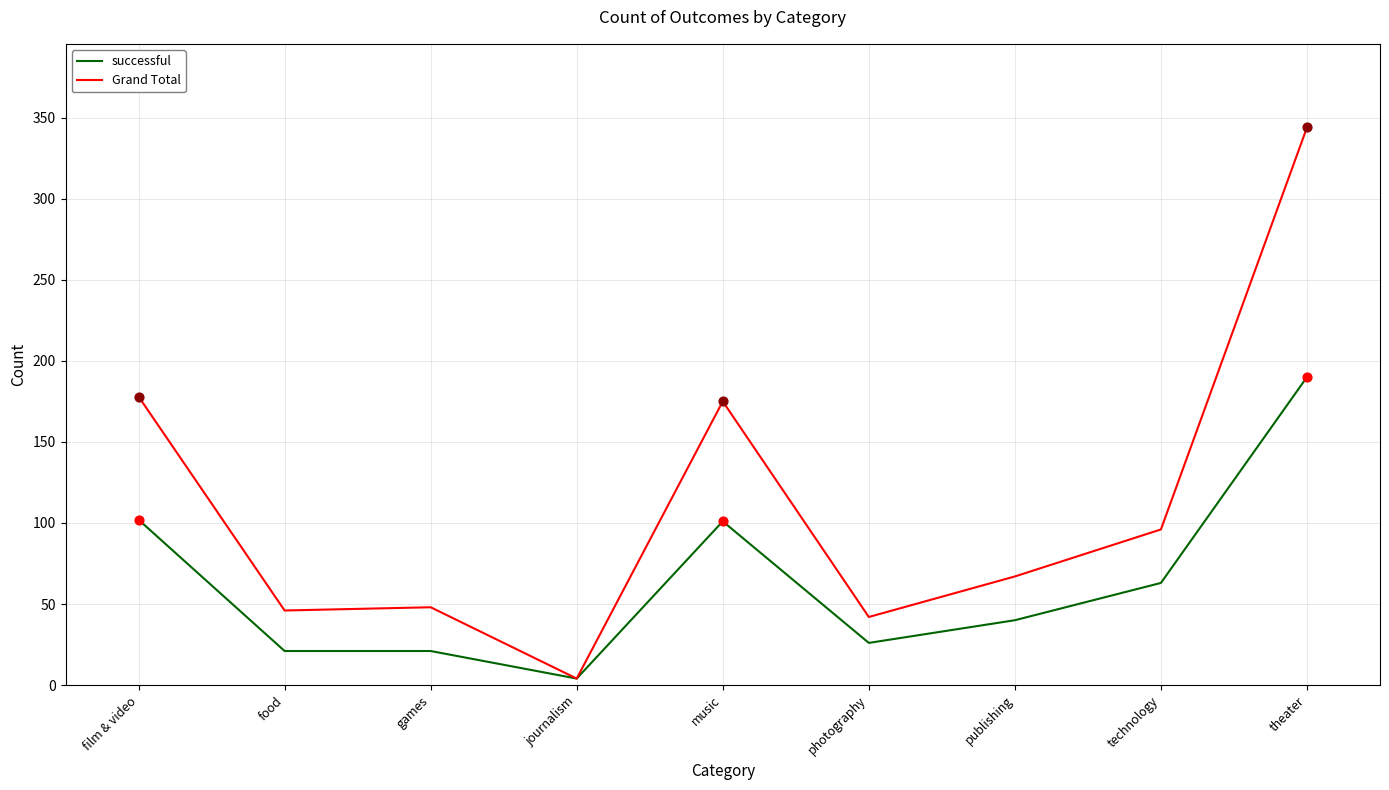

At how many categories does at least one series exceed 138?

3